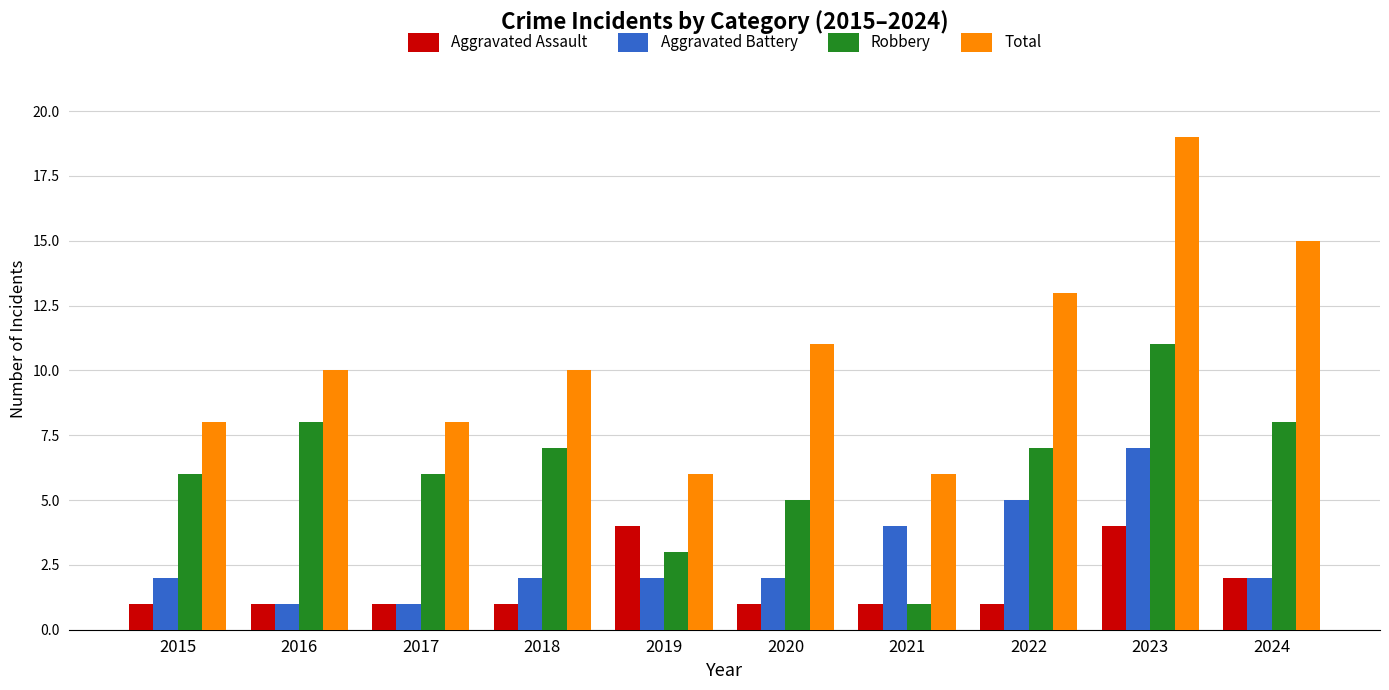

At which category does the chart reach its peak across all series?

2023